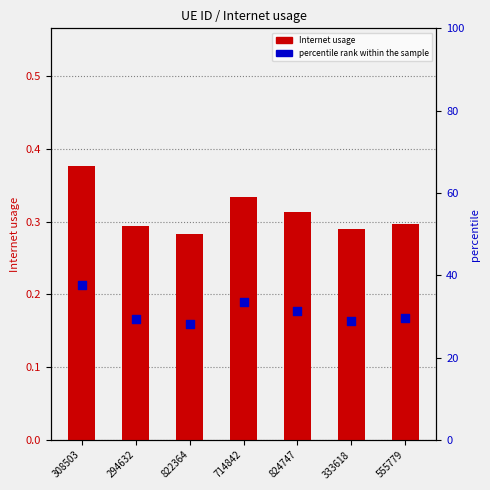

Which series reaches the maximum Y coordinate?

percentile rank within the sample